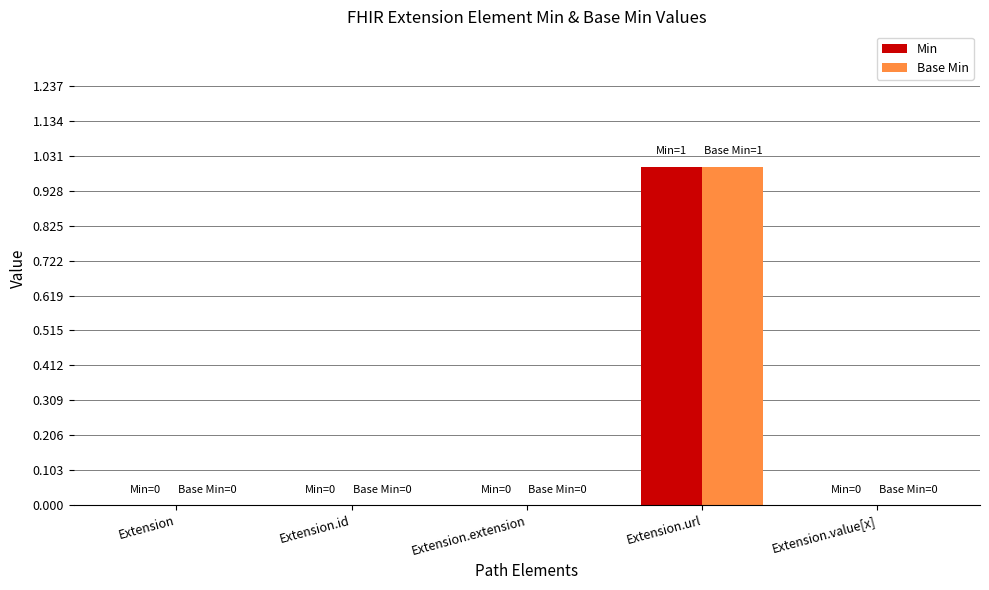

Is the value of Min at Extension.extension greater than the value of Base Min at Extension.url?

No